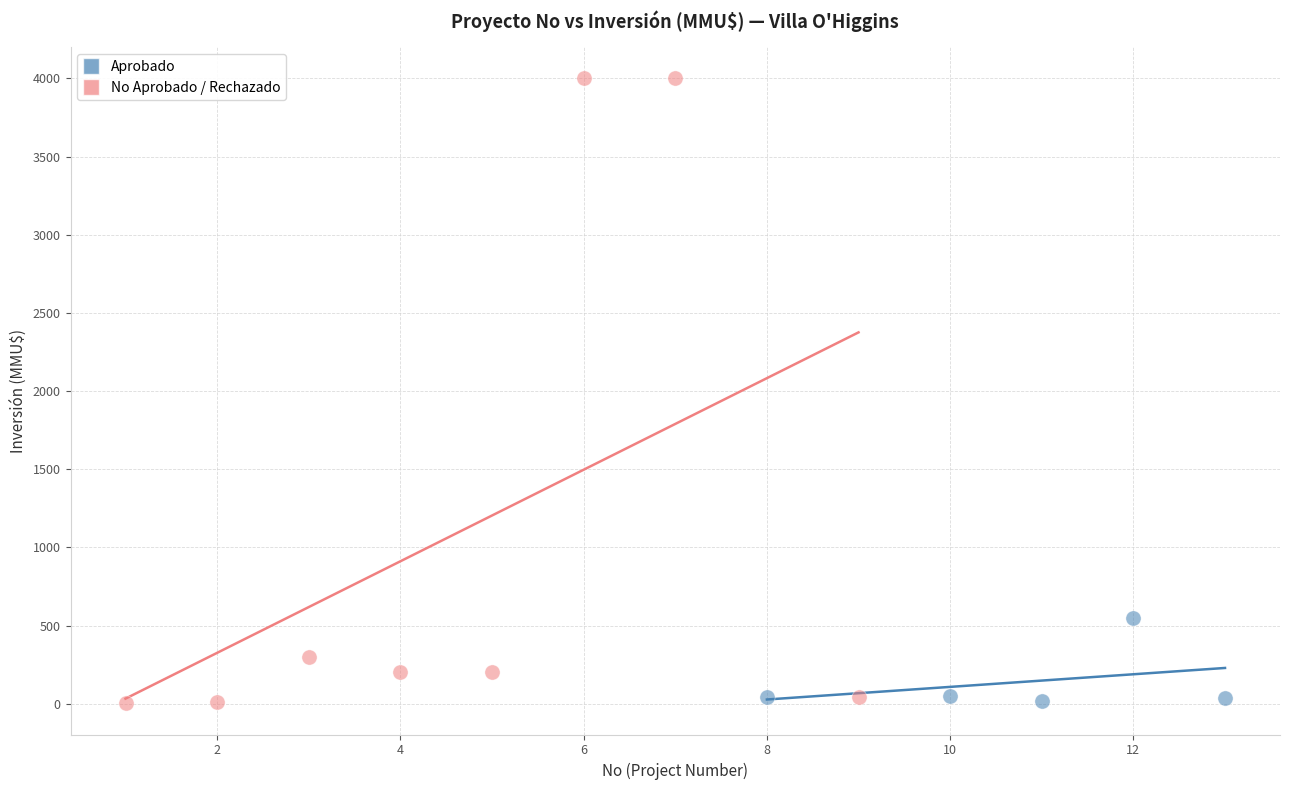

Which series has the widest spread of Y values?

No Aprobado / Rechazado